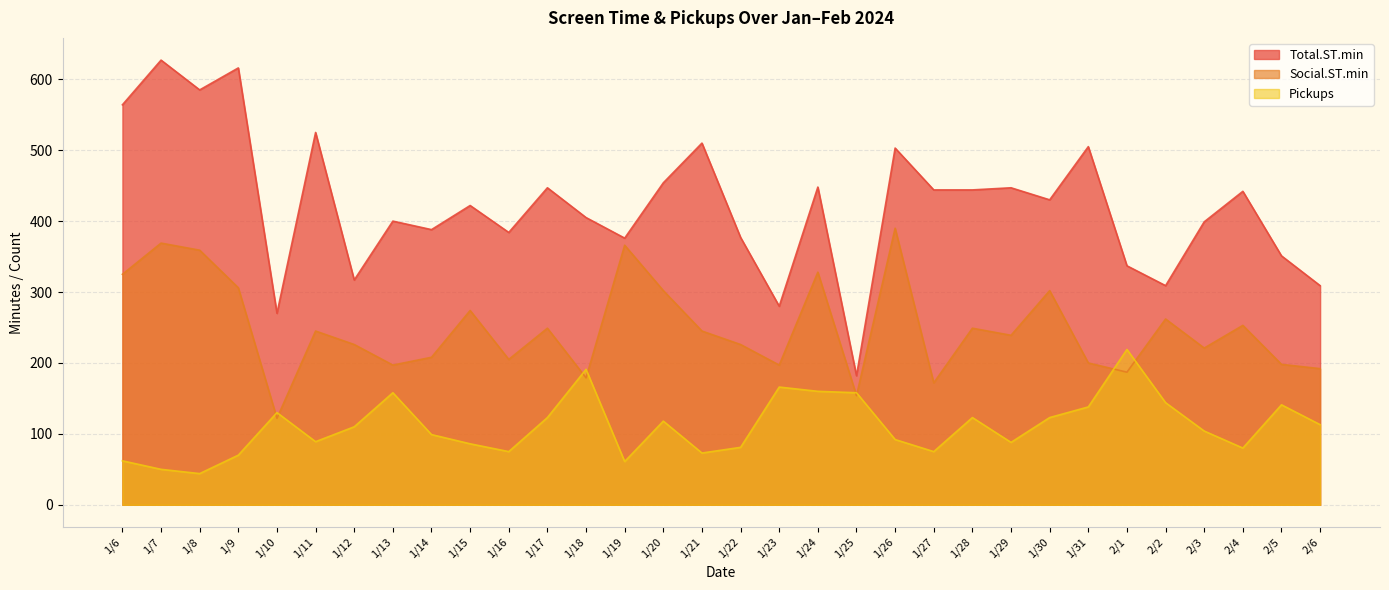

True or false: Social.ST.min and Pickups cross at least once.

True